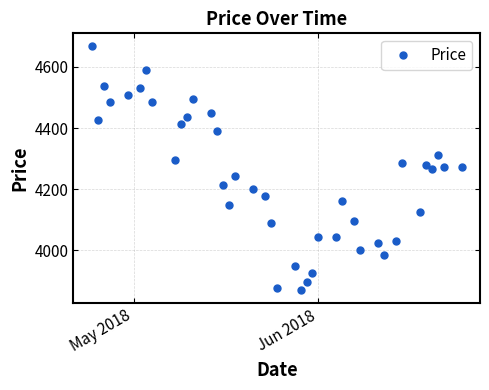

What is the minimum value shown in the chart?

3868